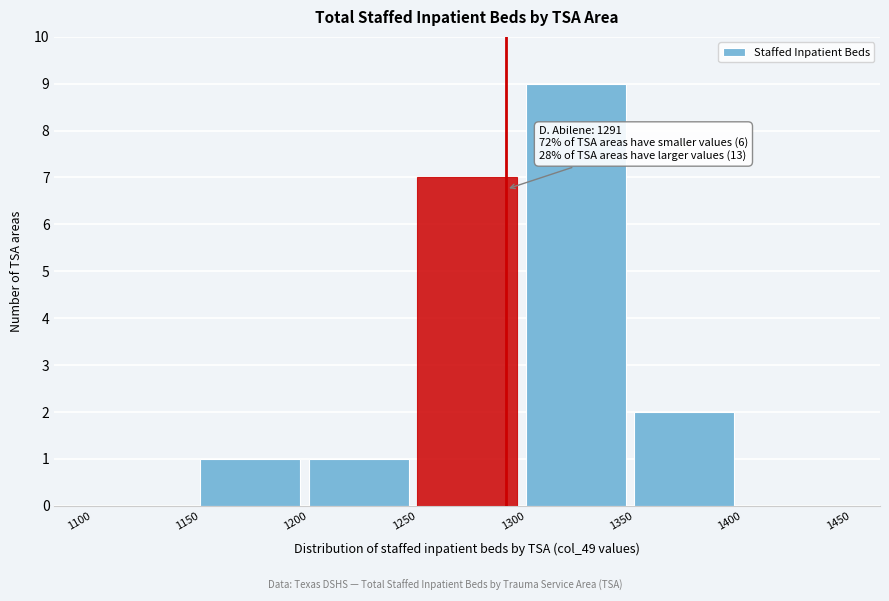

Which range on the x-axis has the tallest bar?

1300 to 1350